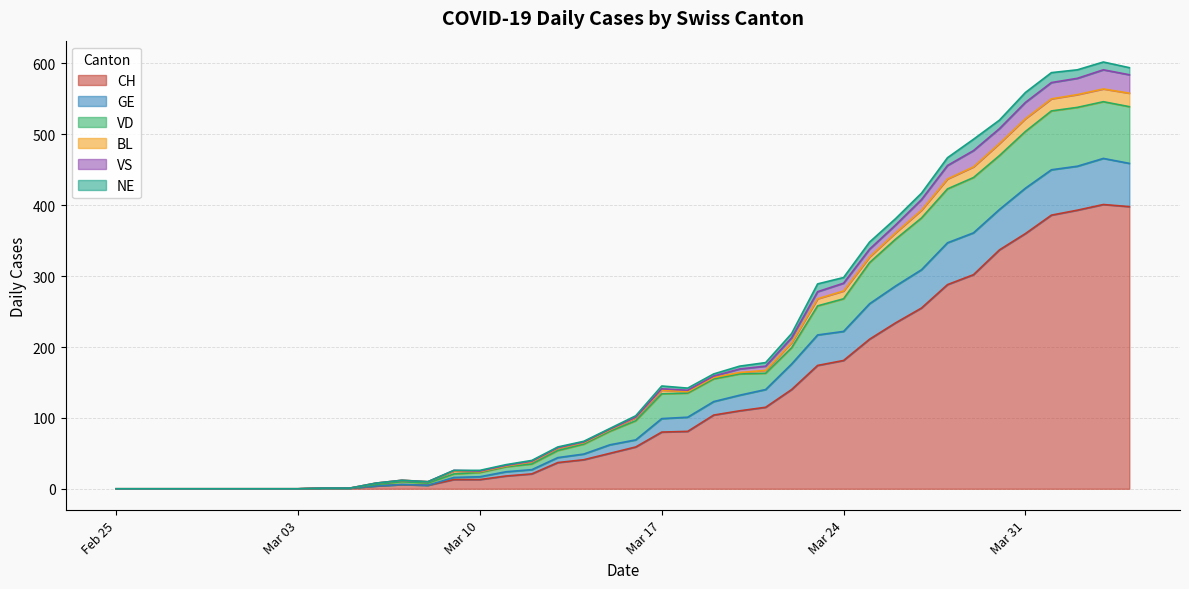

What is the maximum value for CH?

401